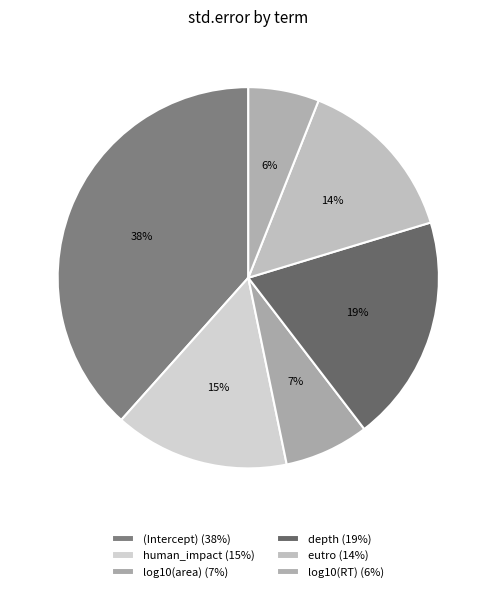

The log10(area) slice represents 7% of the pie. True or false?

True